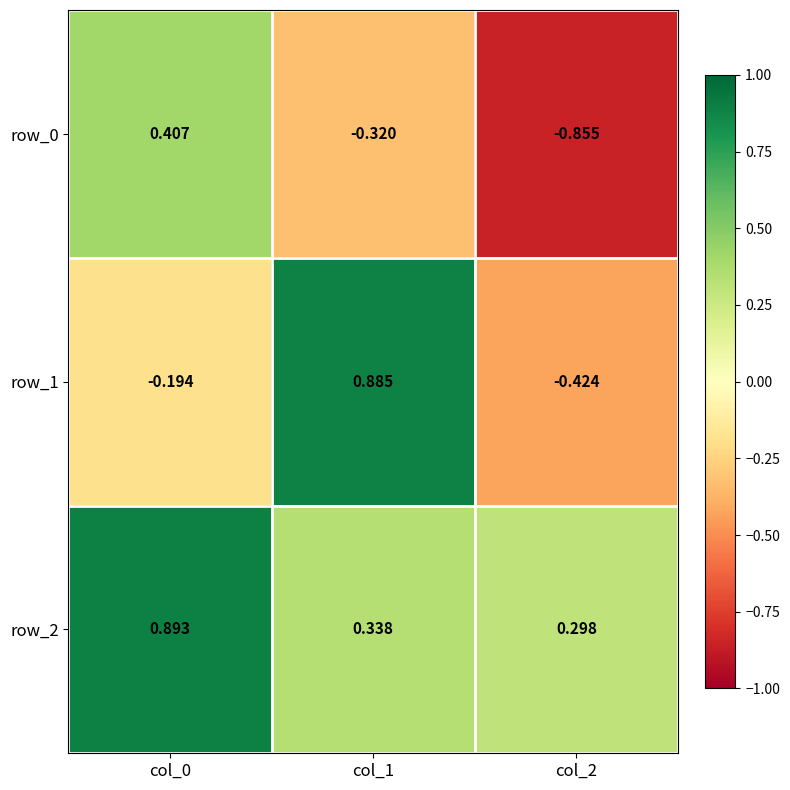

Where does the row_0 series first go above 0?

col_0